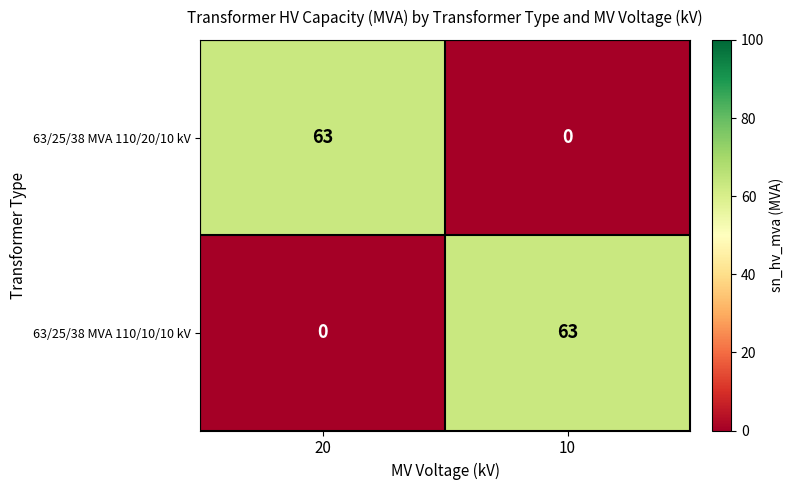

Where is 63/25/38 MVA 110/10/10 kV nearest to the value 31?

20